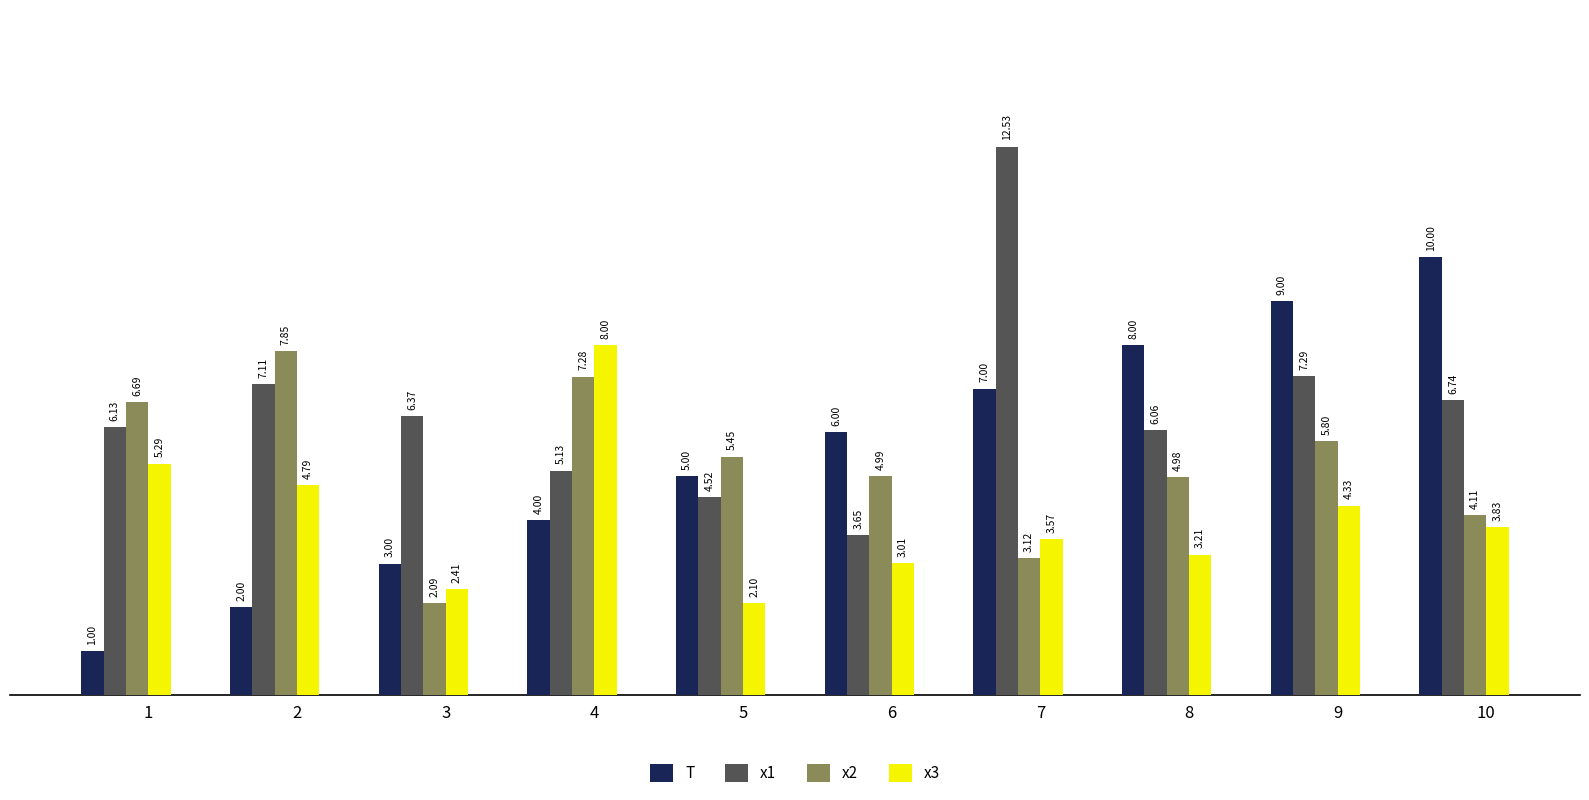

What is the sum of the x1 values at 5 and 2?

11.6